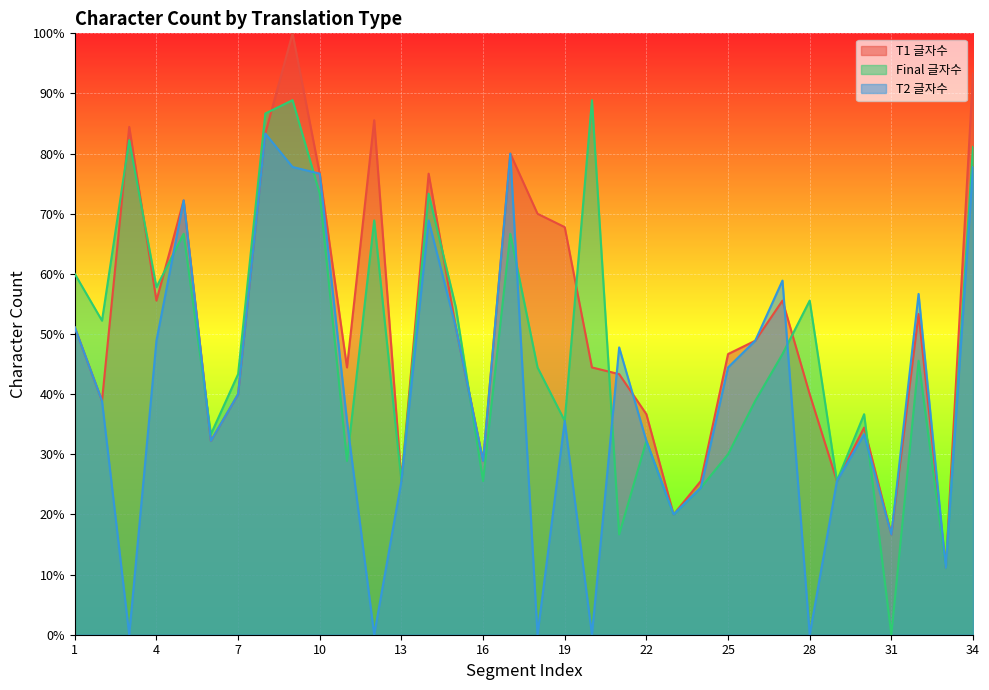

The T2 글자수 series shows 32.2 at 6. True or false?

True